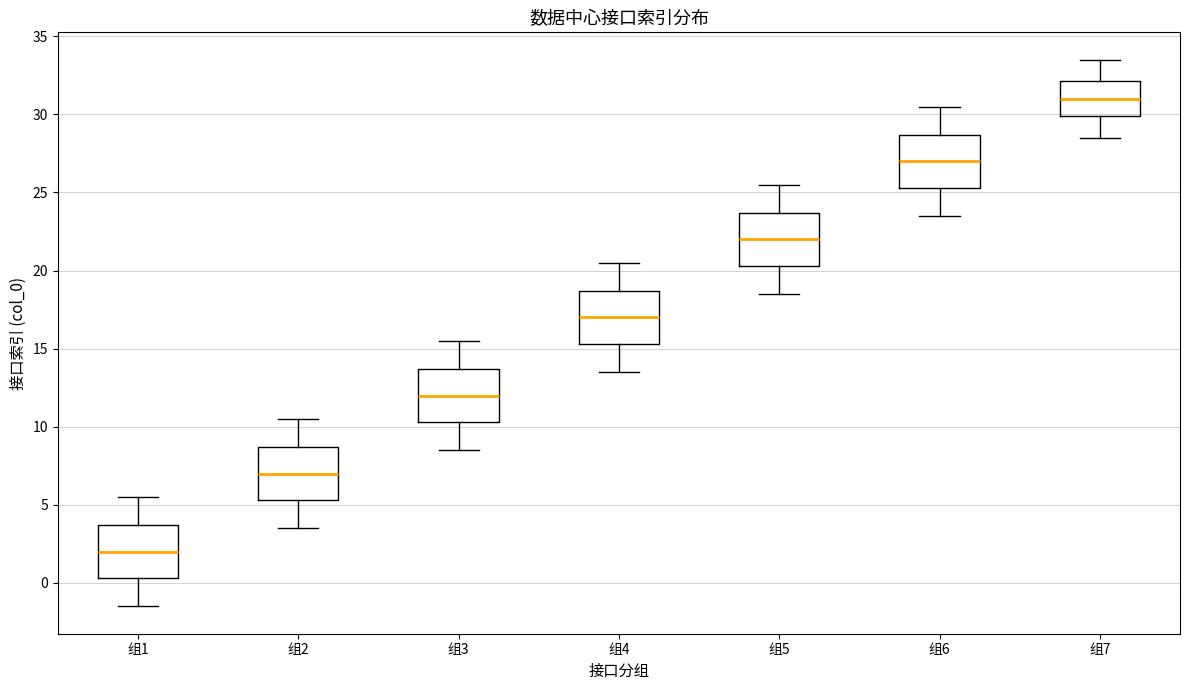

Which box has the lowest median line?

组1